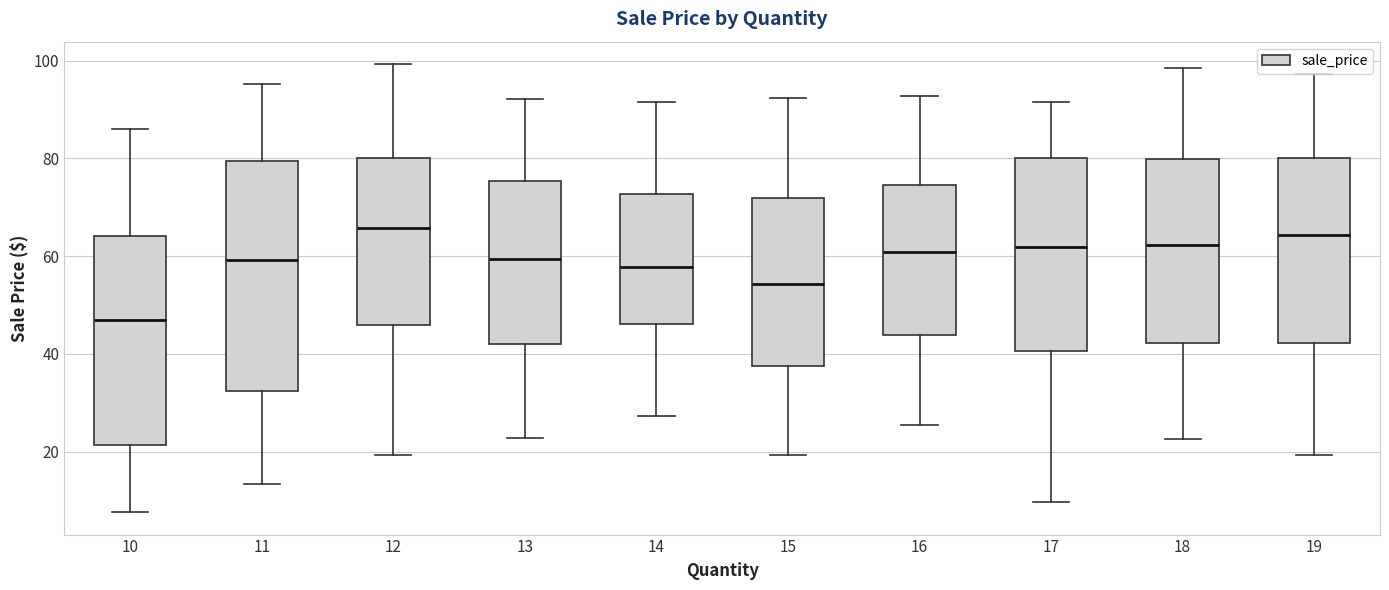

Which box's median line is the lowest?

10